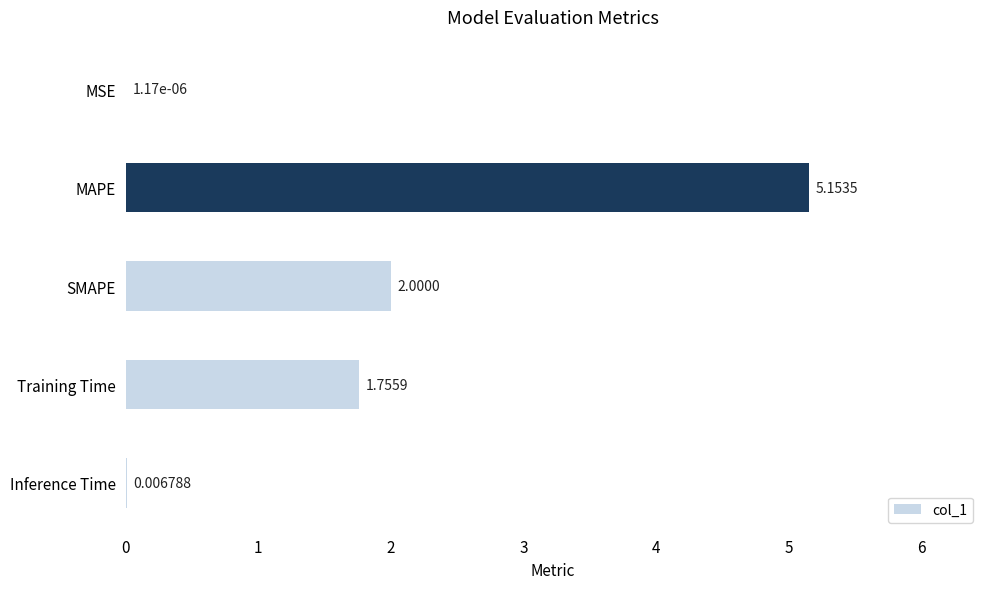

What is the sum of all values?

8.9